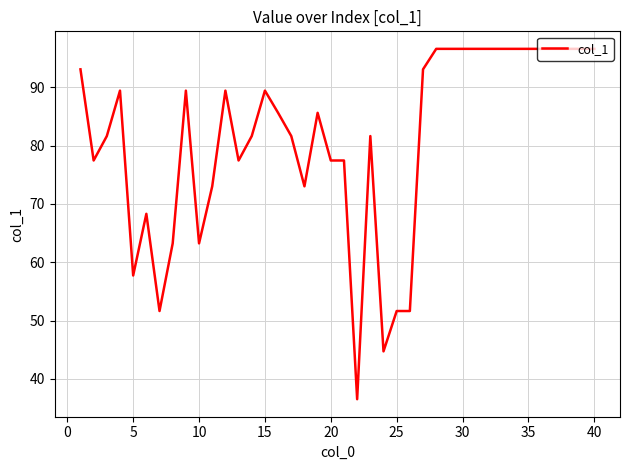

What is the smallest value displayed?

36.5